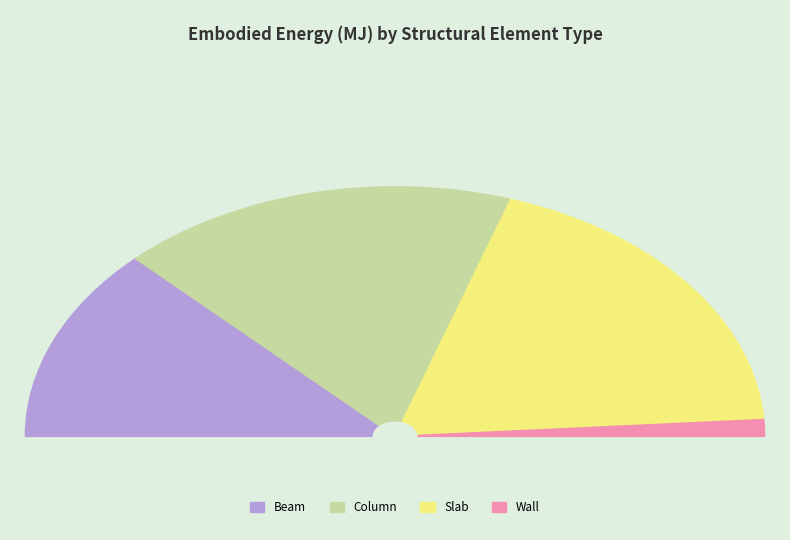

Is it true that Slab is 46% of the pie?

False